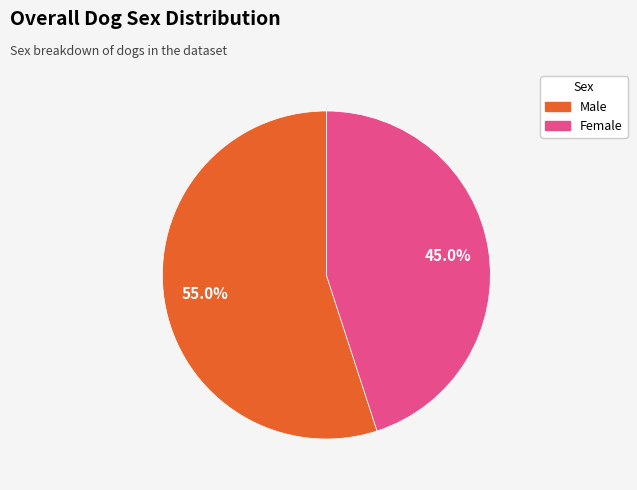

Rank the categories by value from lowest to highest.

Female, Male